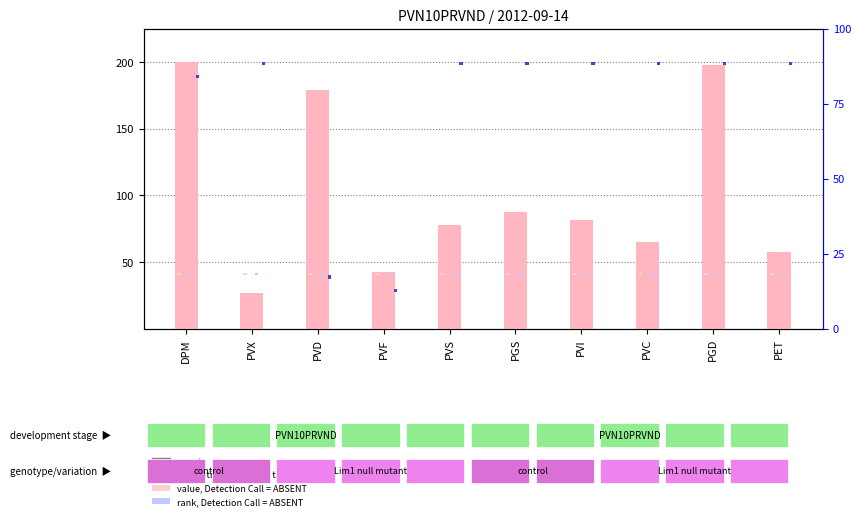

List the series in order of their peak value, lowest first.

value, Detection Call = ABSENT, rank, Detection Call = ABSENT, percentile rank within the sample, count